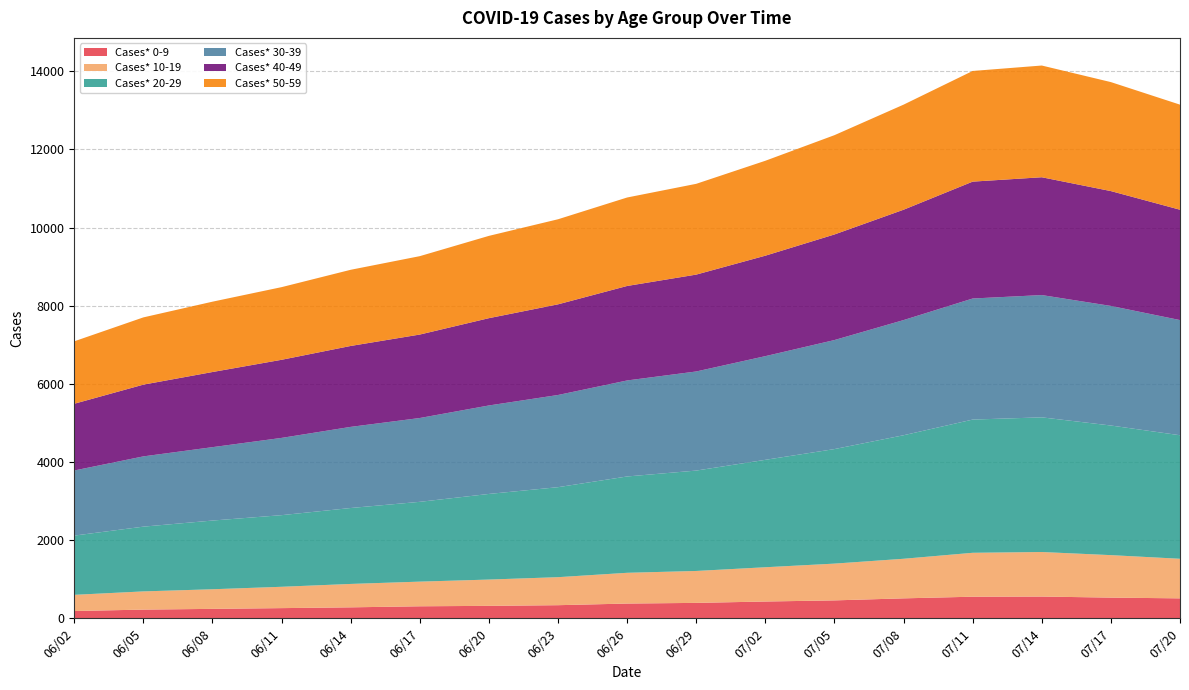

Reading left to right, what are all the values shown in this chart?

Cases* 0-9: 06/02=186	06/05=222	06/08=241	06/11=260	06/14=280	06/17=307	06/20=318	06/23=335	06/26=377	06/29=394	07/02=429	07/05=458	07/08=510	07/11=552	07/14=556	07/17=529	07/20=510
Cases* 10-19: 06/02=414	06/05=466	06/08=502	06/11=546	06/14=599	06/17=631	06/20=673	06/23=717	06/26=787	06/29=817	07/02=877	07/05=941	07/08=1013	07/11=1124	07/14=1140	07/17=1087	07/20=1013
Cases* 20-29: 06/02=1516	06/05=1657	06/08=1758	06/11=1833	06/14=1943	06/17=2042	06/20=2191	06/23=2303	06/26=2465	06/29=2569	07/02=2749	07/05=2931	07/08=3161	07/11=3409	07/14=3446	07/17=3317	07/20=3161
Cases* 30-39: 06/02=1666	06/05=1798	06/08=1878	06/11=1977	06/14=2076	06/17=2145	06/20=2264	06/23=2359	06/26=2457	06/29=2536	07/02=2653	07/05=2790	07/08=2947	07/11=3098	07/14=3129	07/17=3060	07/20=2947
Cases* 40-49: 06/02=1708	06/05=1836	06/08=1923	06/11=1999	06/14=2071	06/17=2136	06/20=2234	06/23=2320	06/26=2418	06/29=2479	07/02=2571	07/05=2702	07/08=2824	07/11=2991	07/14=3015	07/17=2939	07/20=2824
Cases* 50-59: 06/02=1598	06/05=1721	06/08=1800	06/11=1859	06/14=1949	06/17=2006	06/20=2106	06/23=2177	06/26=2264	06/29=2323	07/02=2429	07/05=2541	07/08=2689	07/11=2832	07/14=2859	07/17=2789	07/20=2689